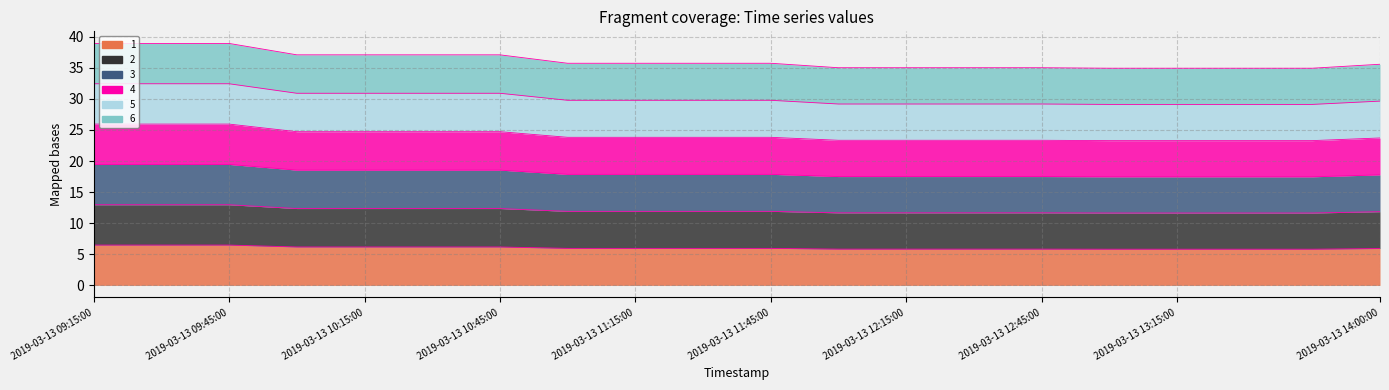

What position from the right is 2019-03-13 10:15:00?

16